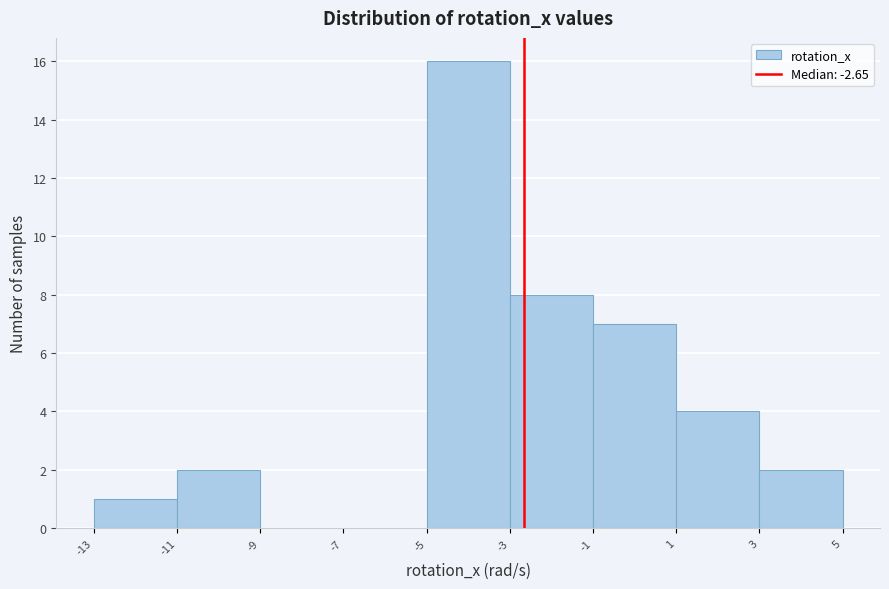

Over which range of the x-axis is the bar tallest?

-5 to -3